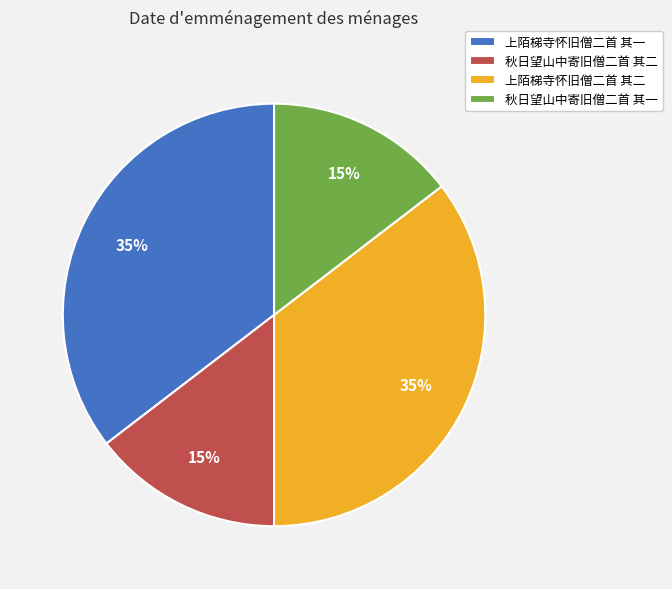

Is the sum of 秋日望山中寄旧僧二首 其一 and 秋日望山中寄旧僧二首 其二 greater than half?

No